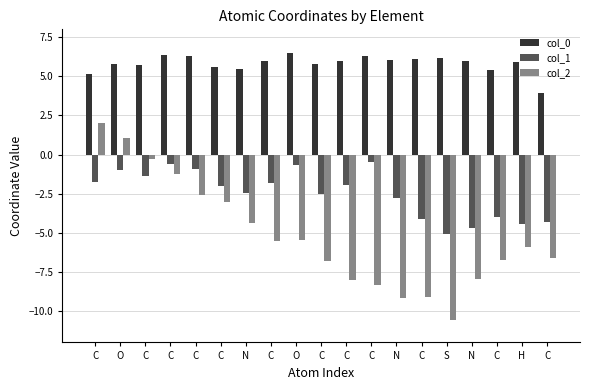

At N, list the series in order from largest to smallest.

col_0, col_1, col_2